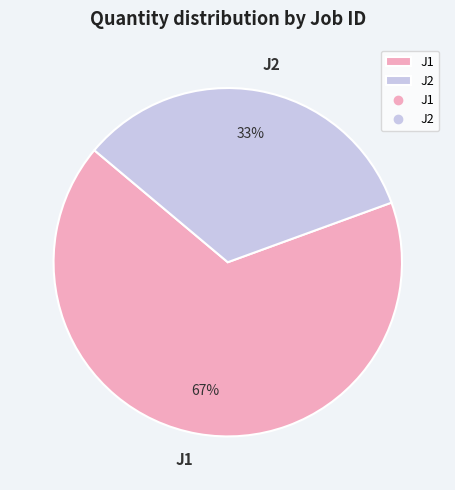

The J1 slice represents 58% of the pie. True or false?

False